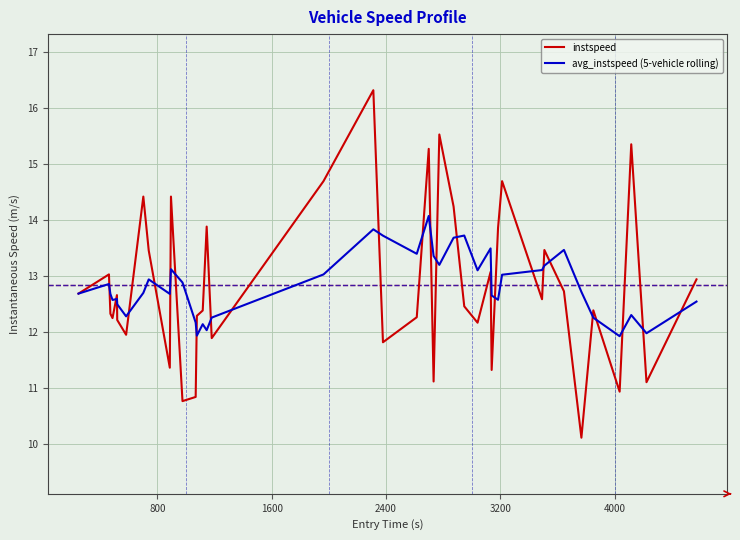

List the series in order of their peak value, highest first.

instspeed, avg_instspeed (5-vehicle rolling)